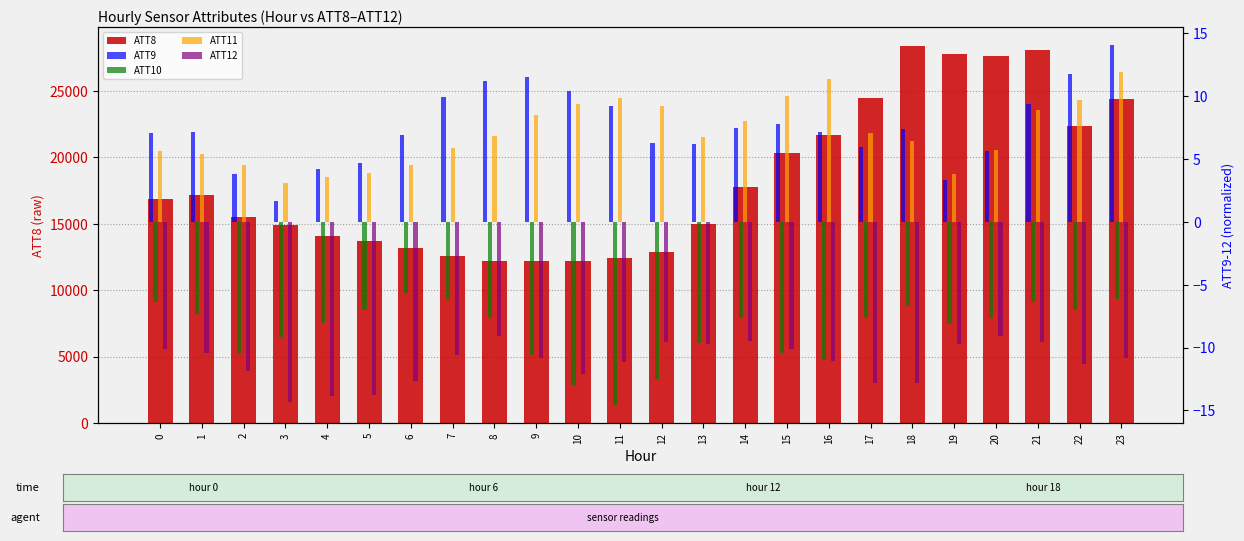

Which series has the widest spread of values?

ATT8